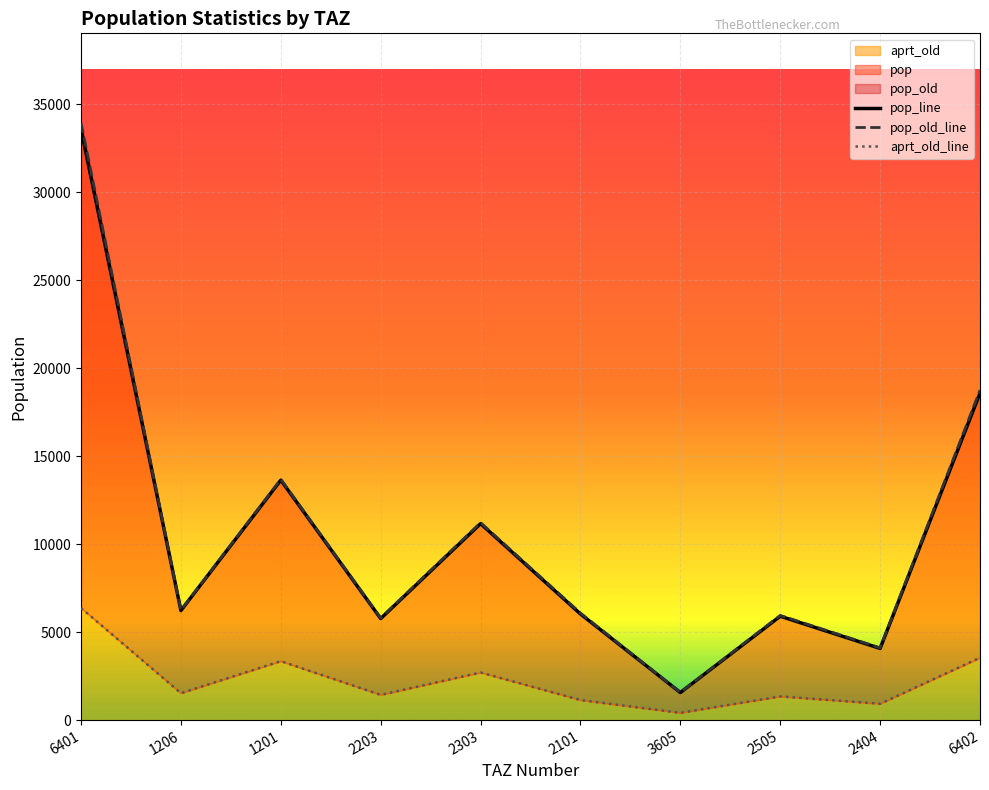

The aprt_old series shows 5736.4 at 6402. True or false?

False